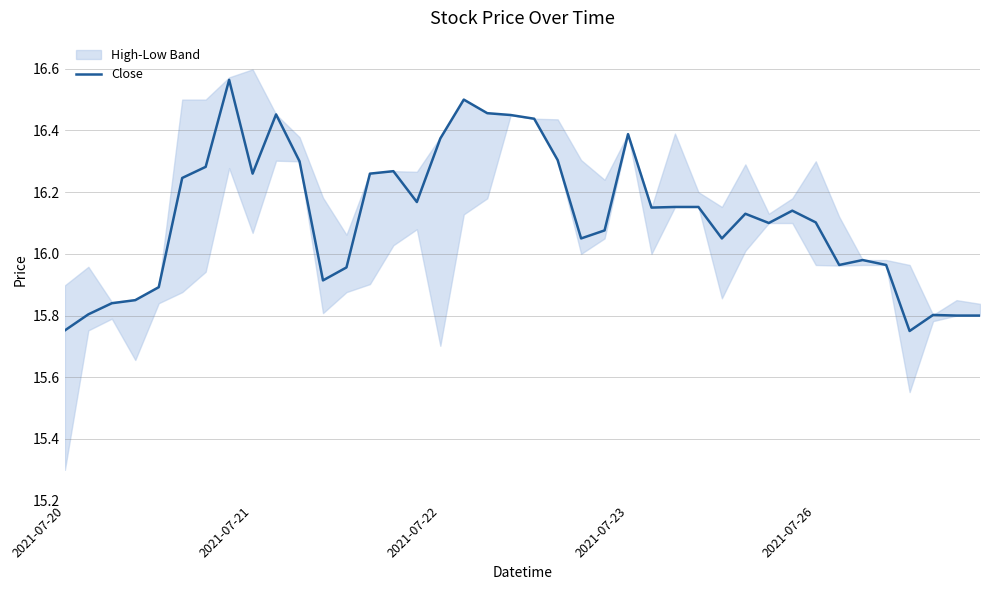

Approximately how many times larger is the value at 32 compared to 12?

1.0